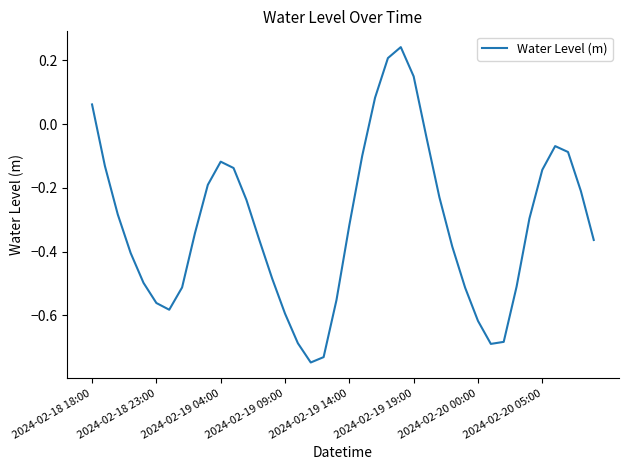

What is the difference between the maximum and minimum values?

1.0